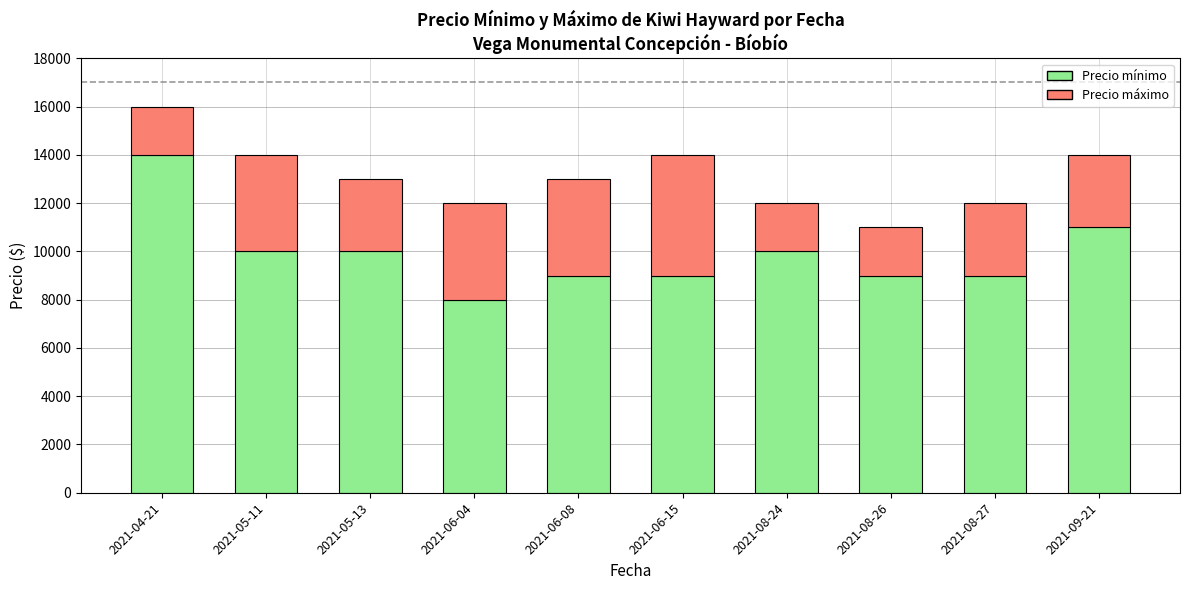

What is the sum of all Precio mínimo values?

99000